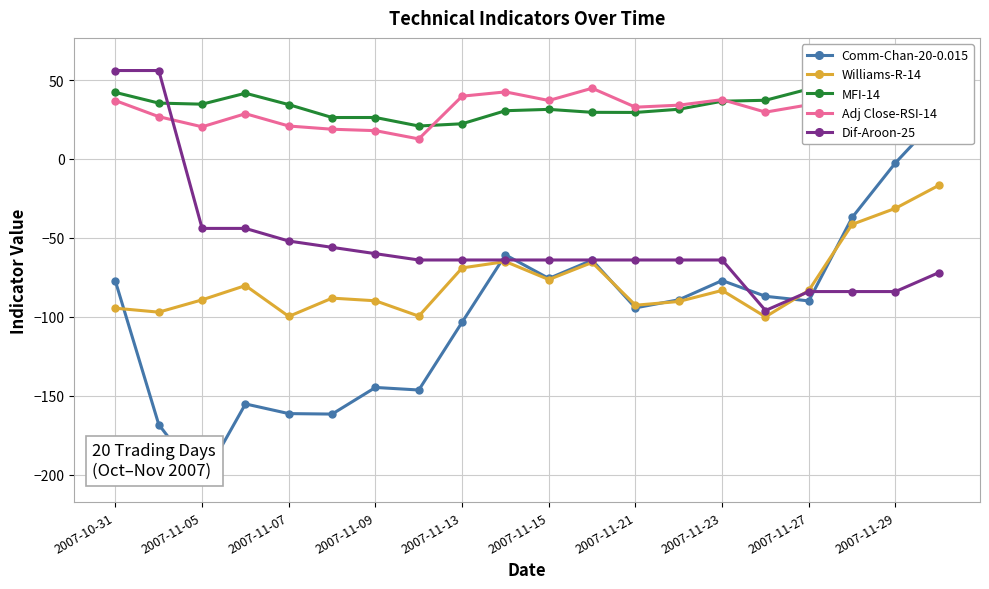

Where is Dif-Aroon-25 nearest to the value -20?

2007-11-05